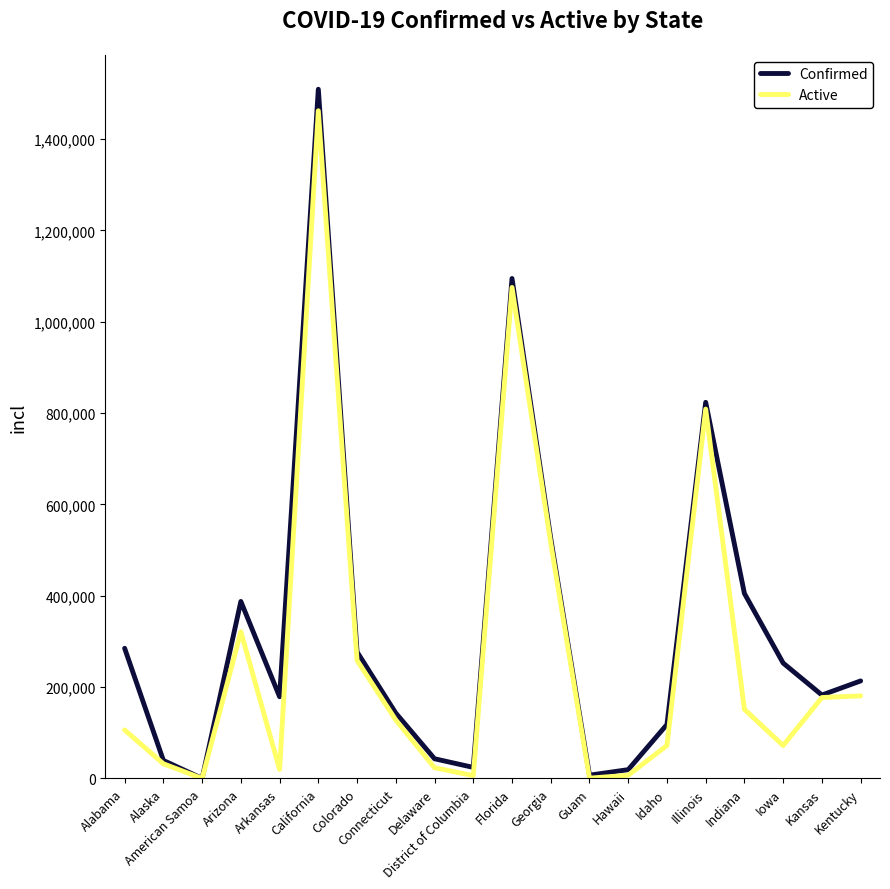

In Confirmed, how many points are lower than both neighbors (excluding endpoints)?

5